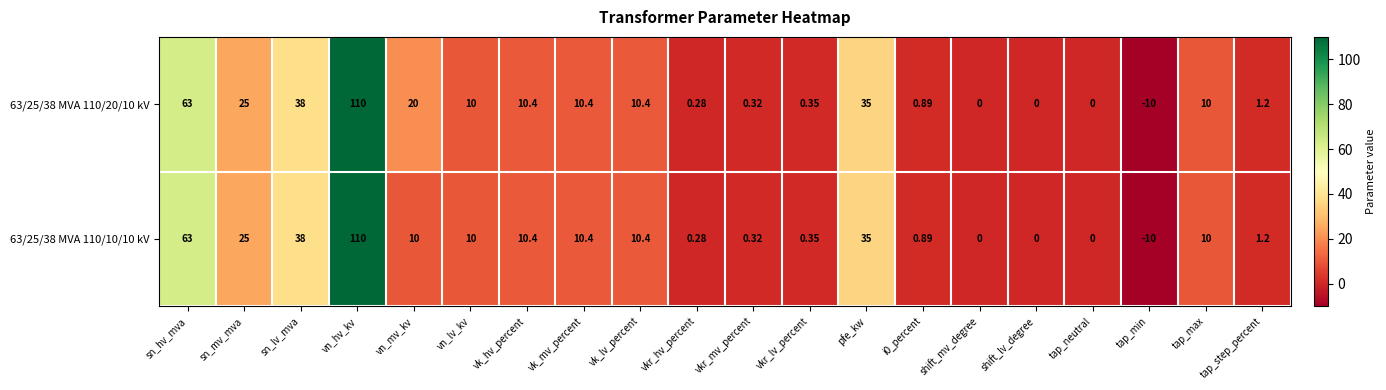

At which label is 63/25/38 MVA 110/10/10 kV closest to 50?

sn_lv_mva